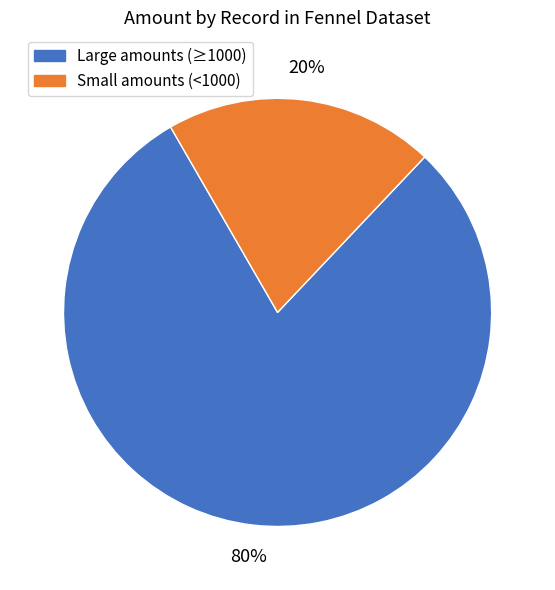

Is there a majority slice in this chart?

Yes